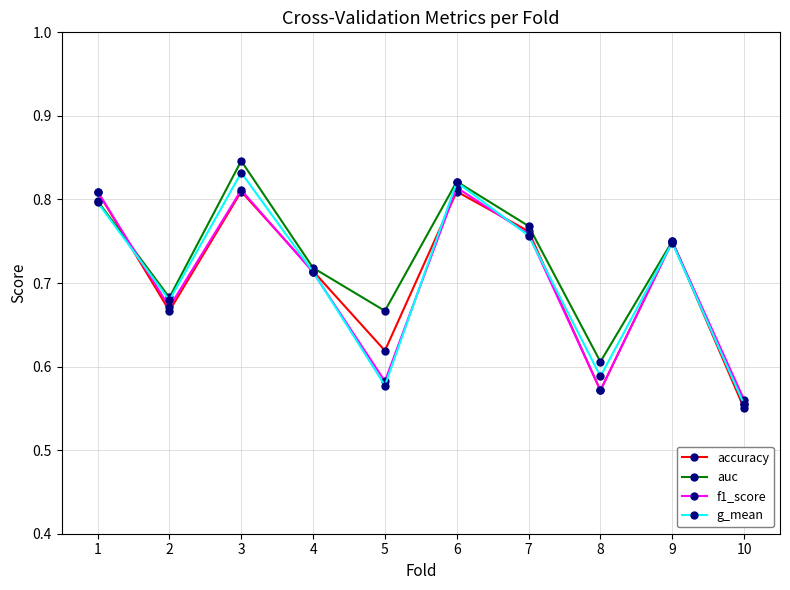

True or false: accuracy has a value of 0.6 at 8.

True